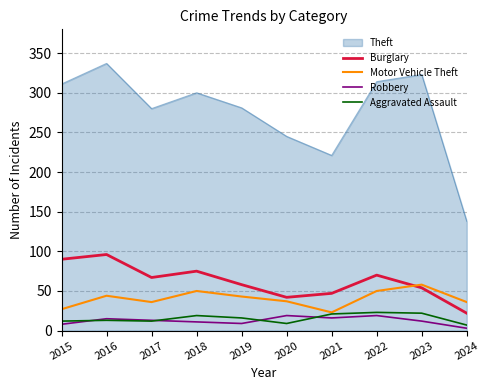

How many lines are shown in the chart?

5